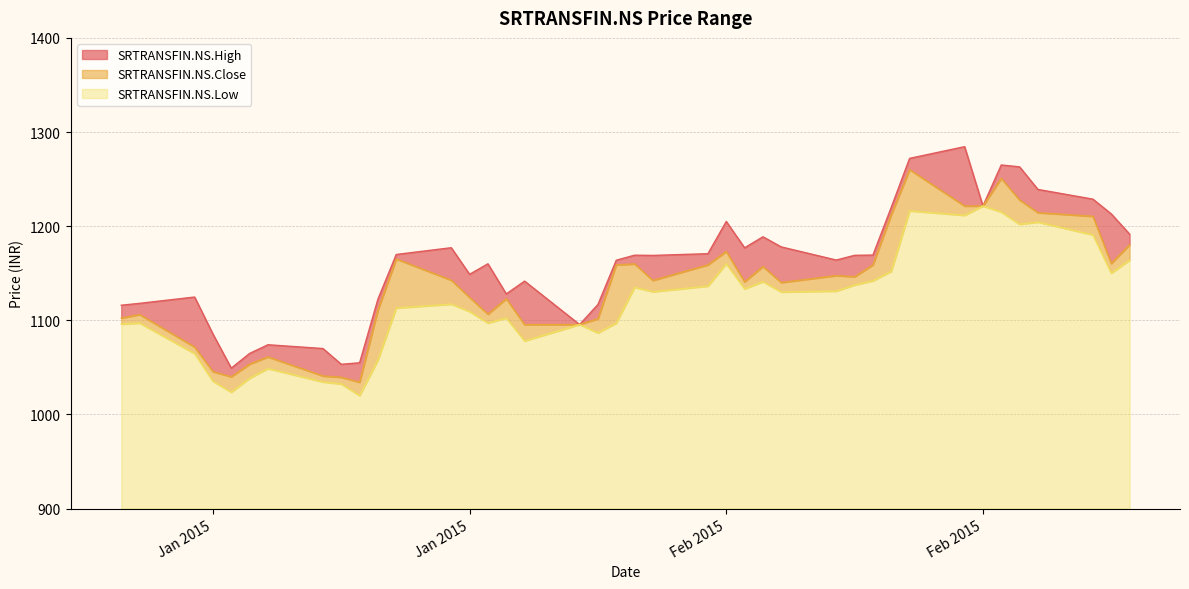

Which series has the largest range (max minus min)?

SRTRANSFIN.NS.High